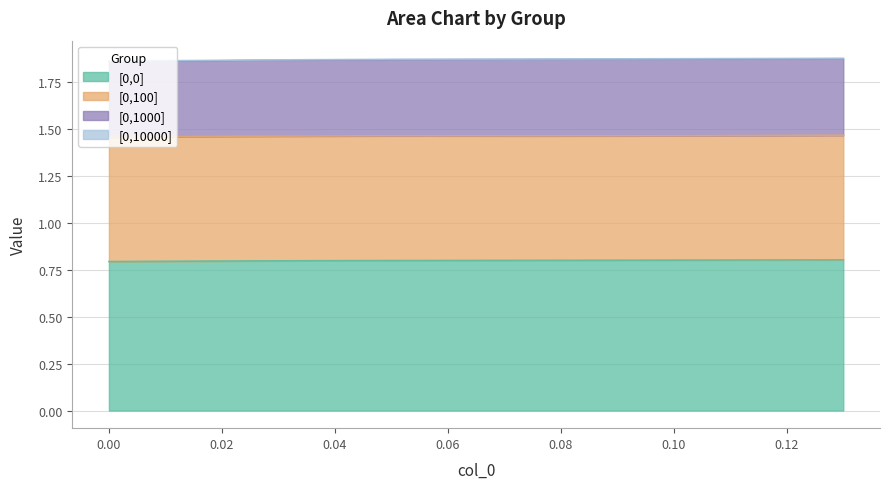

How many categories are shown in the chart?

8